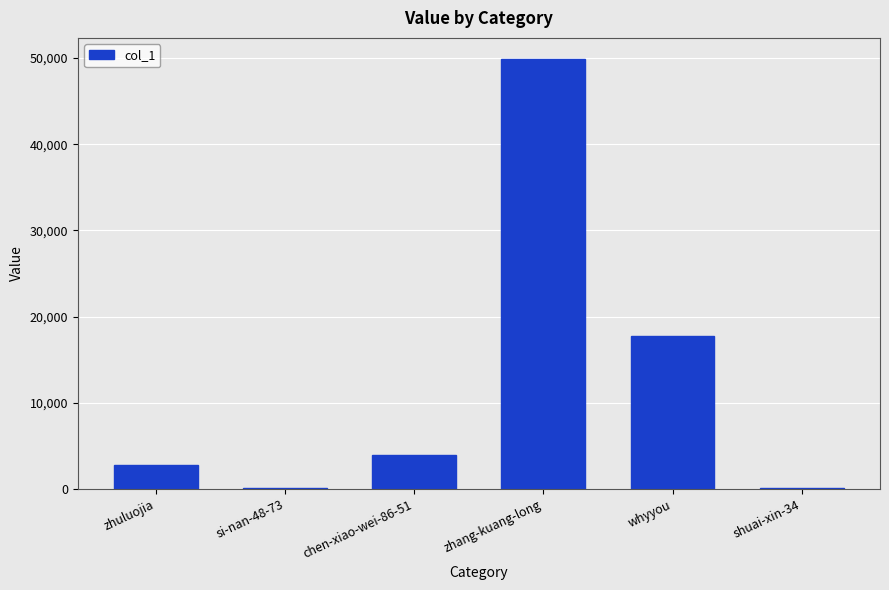

At which label is the value closest to 24962?

whyyou